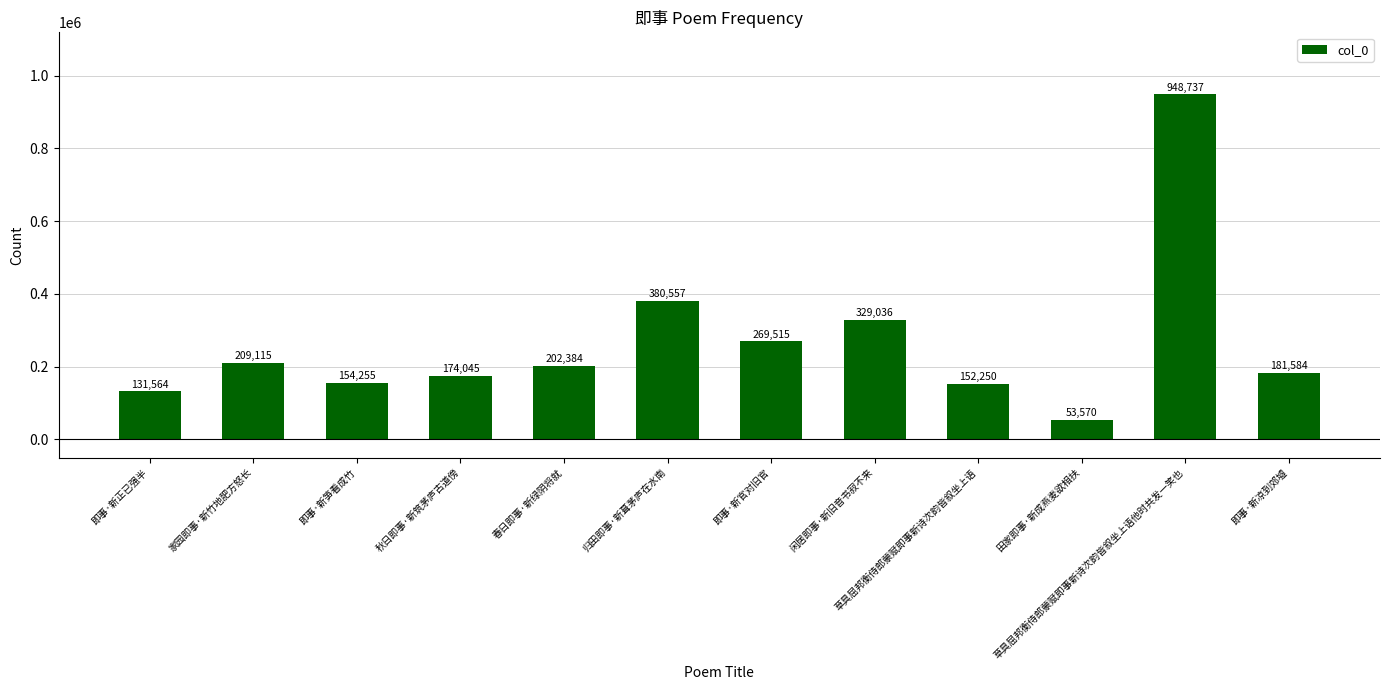

What is the label of the 4th bar from the right?

草具屈邦衡侍郎蒙赋即事新诗次韵皆叙坐上语